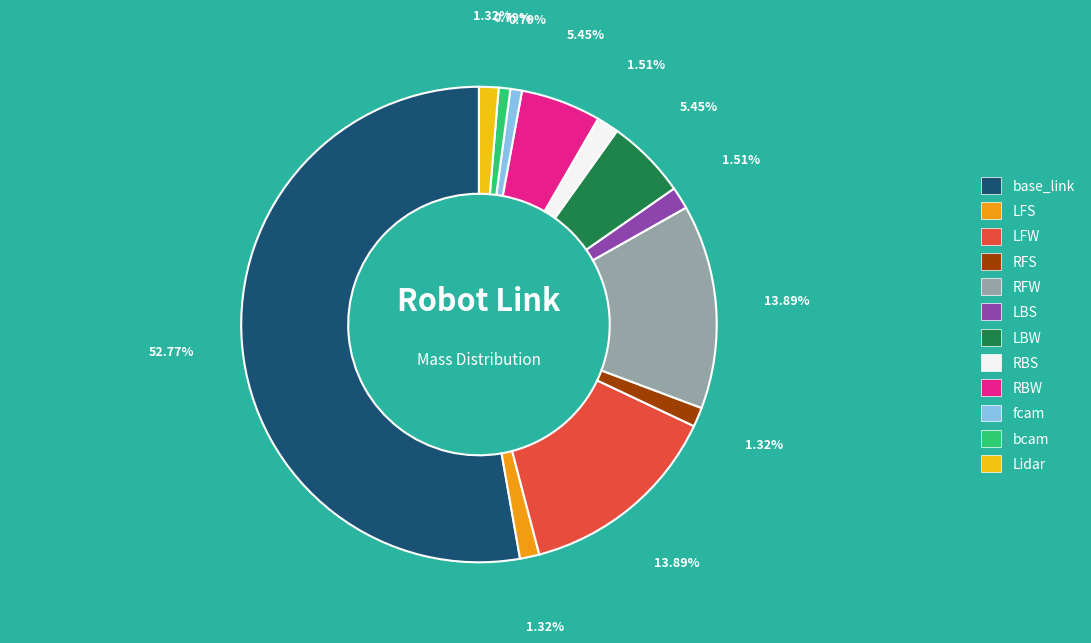

What portion of the pie excludes LBS?

98.5%